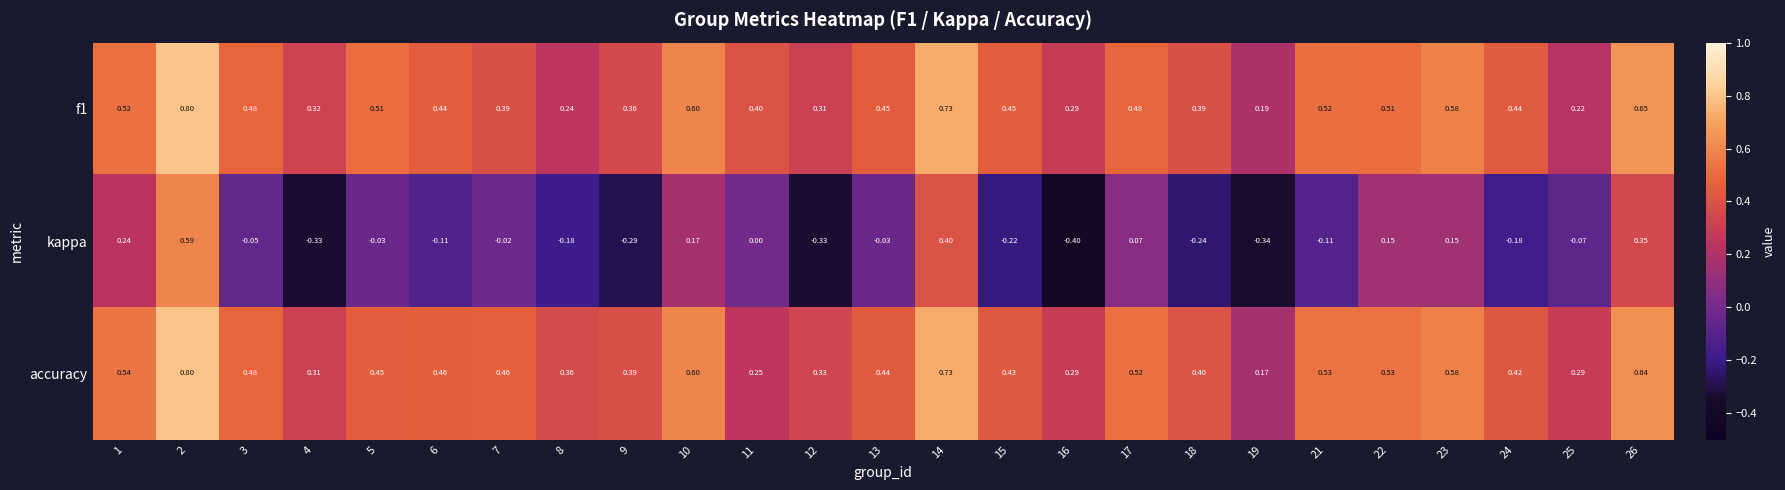

Is the value of kappa at 10 greater than the value of accuracy at 15?

No